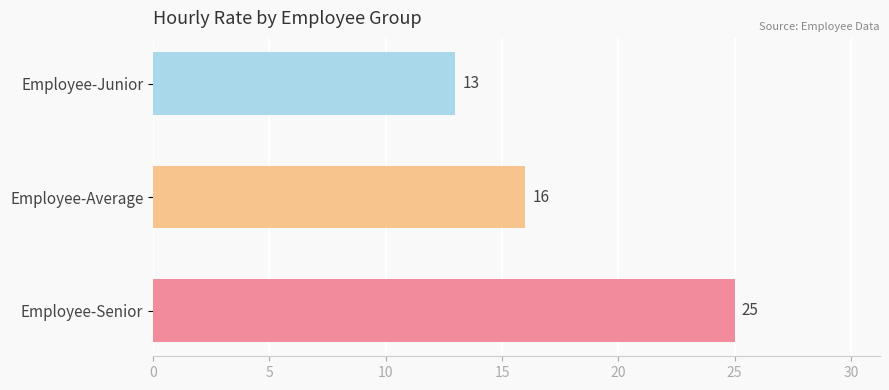

List the labels in order of value, smallest first.

Employee-Junior, Employee-Average, Employee-Senior